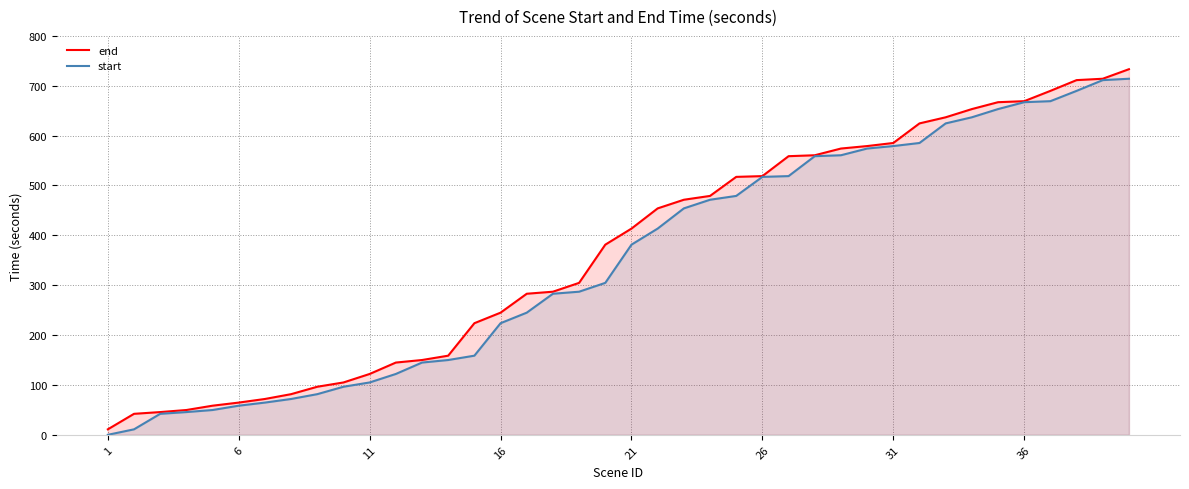

At which label is start closest to 357?

21